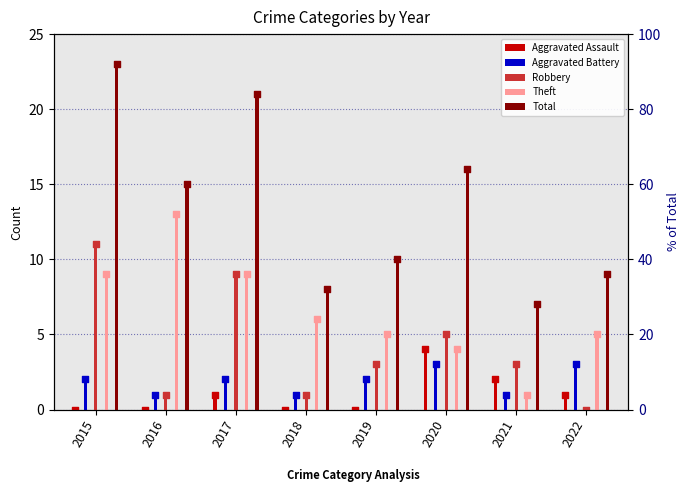

What are all the series names shown in the legend?

Aggravated Assault, Aggravated Battery, Robbery, Theft, Total